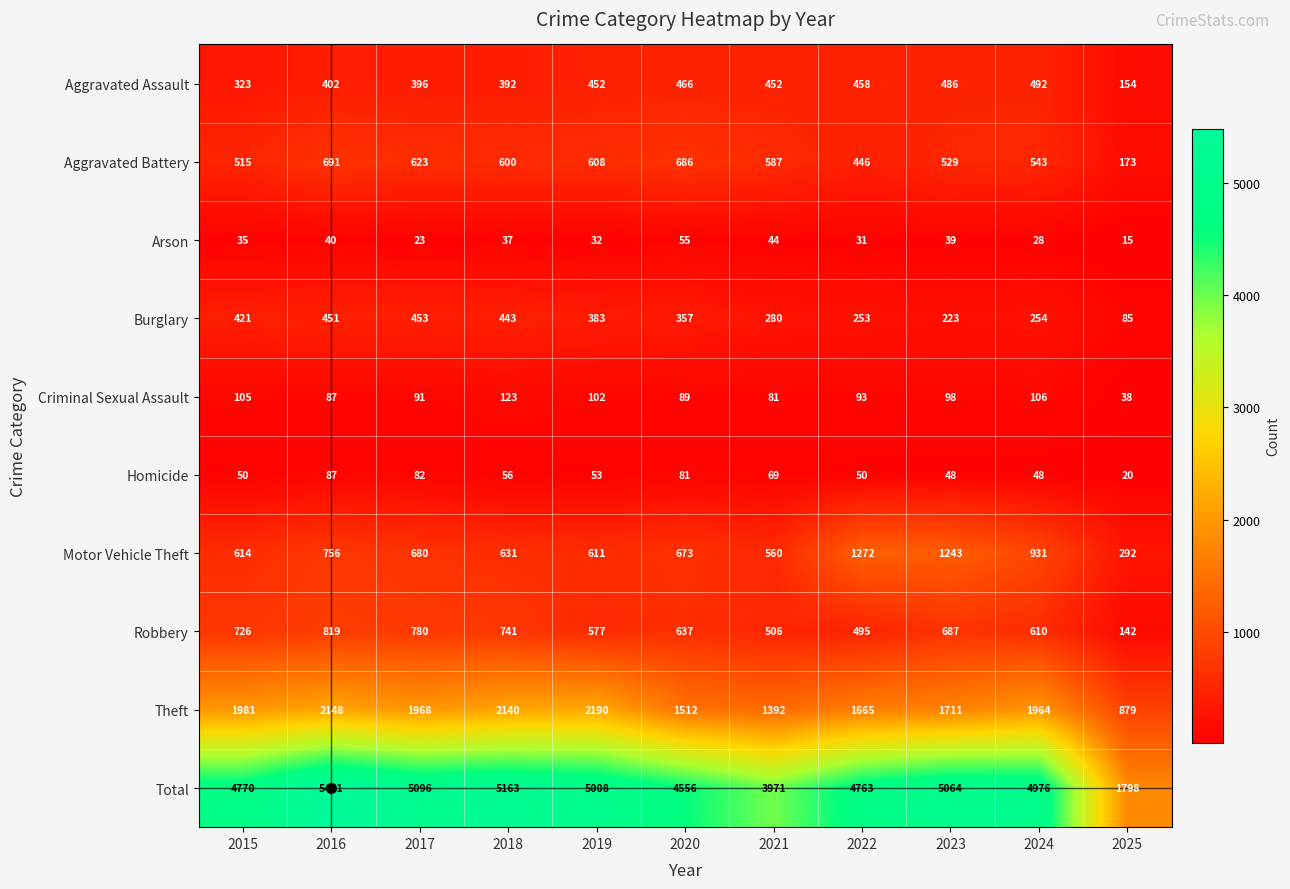

At which category does the chart reach its peak across all series?

2016